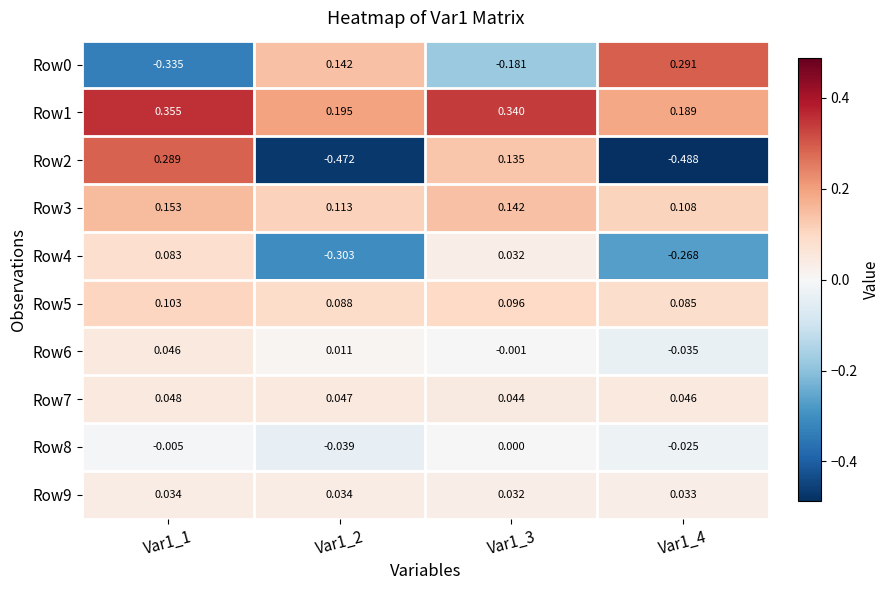

Is the value of Row1 at Var1_3 greater than the value of Row5 at Var1_4?

Yes